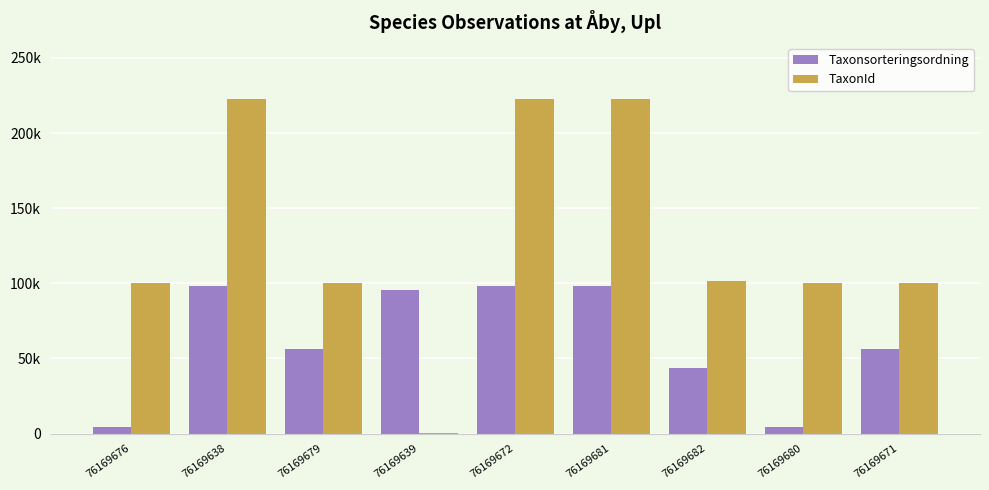

Are the bars grouped side by side (vs. stacked)?

Yes